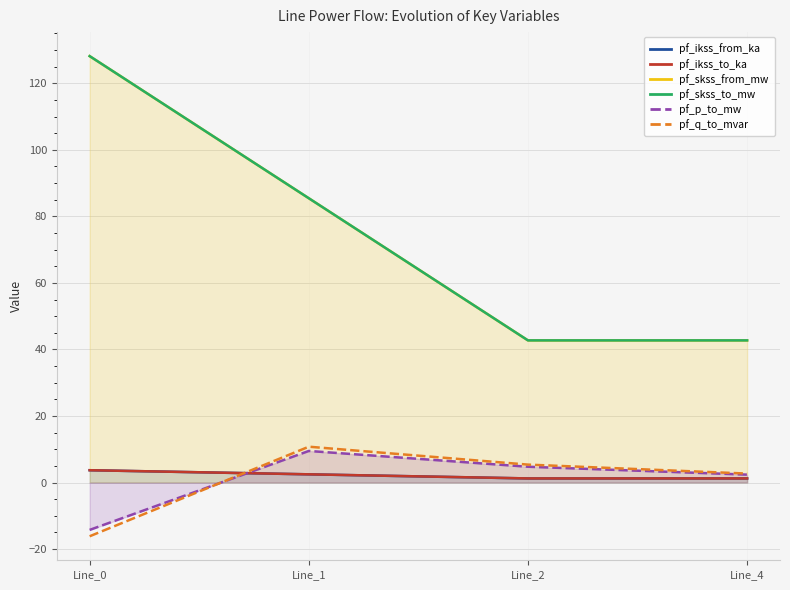

True or false: pf_skss_to_mw and pf_ikss_from_ka intersect in this chart.

False